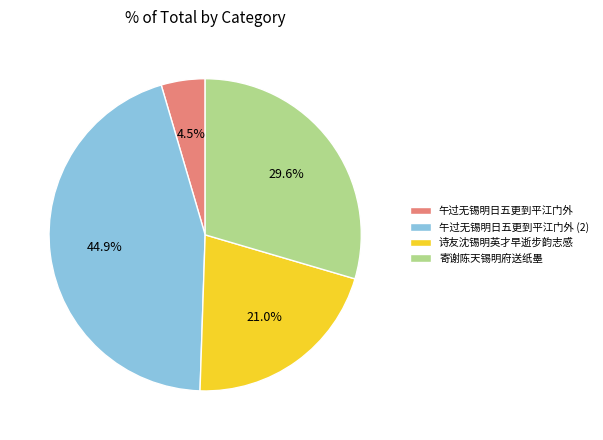

To the nearest percent, what is the difference between the largest and smallest slice percentages?

40%